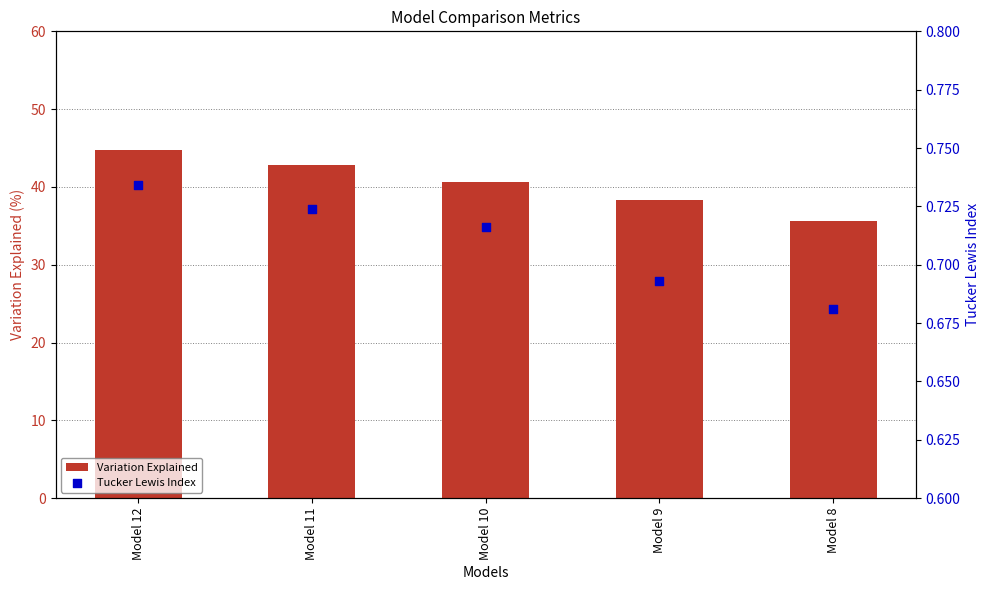

What is the total value across all series at Model 9?

39.0